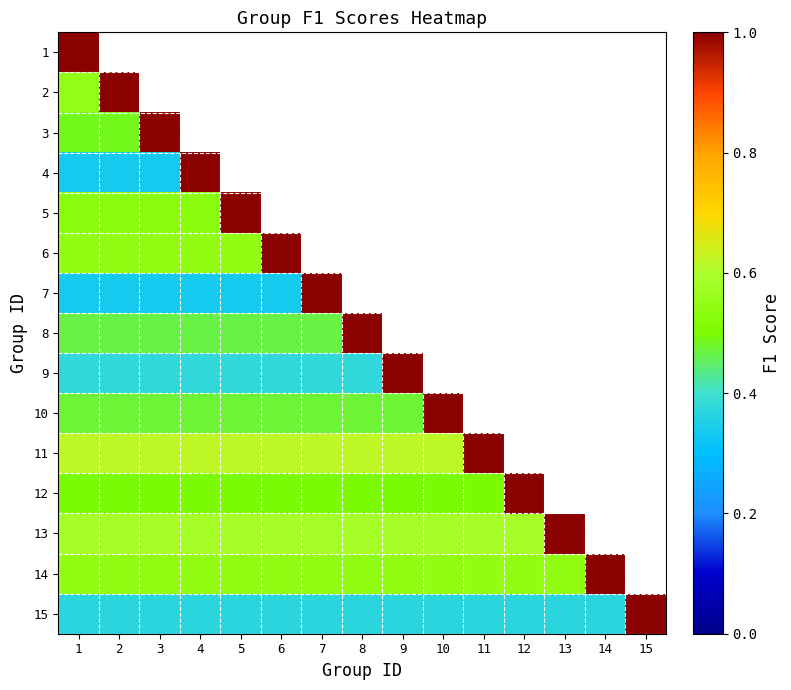

Between 12 and 5, which is larger?

5